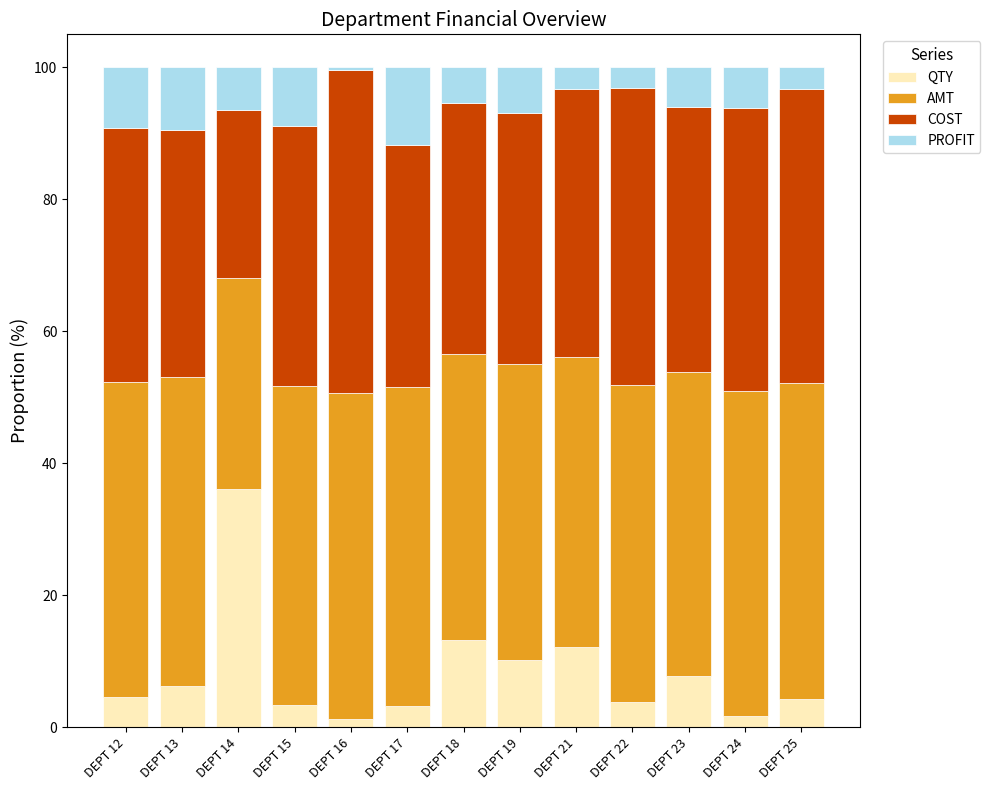

What is the total value across all series at DEPT 22?

100.0